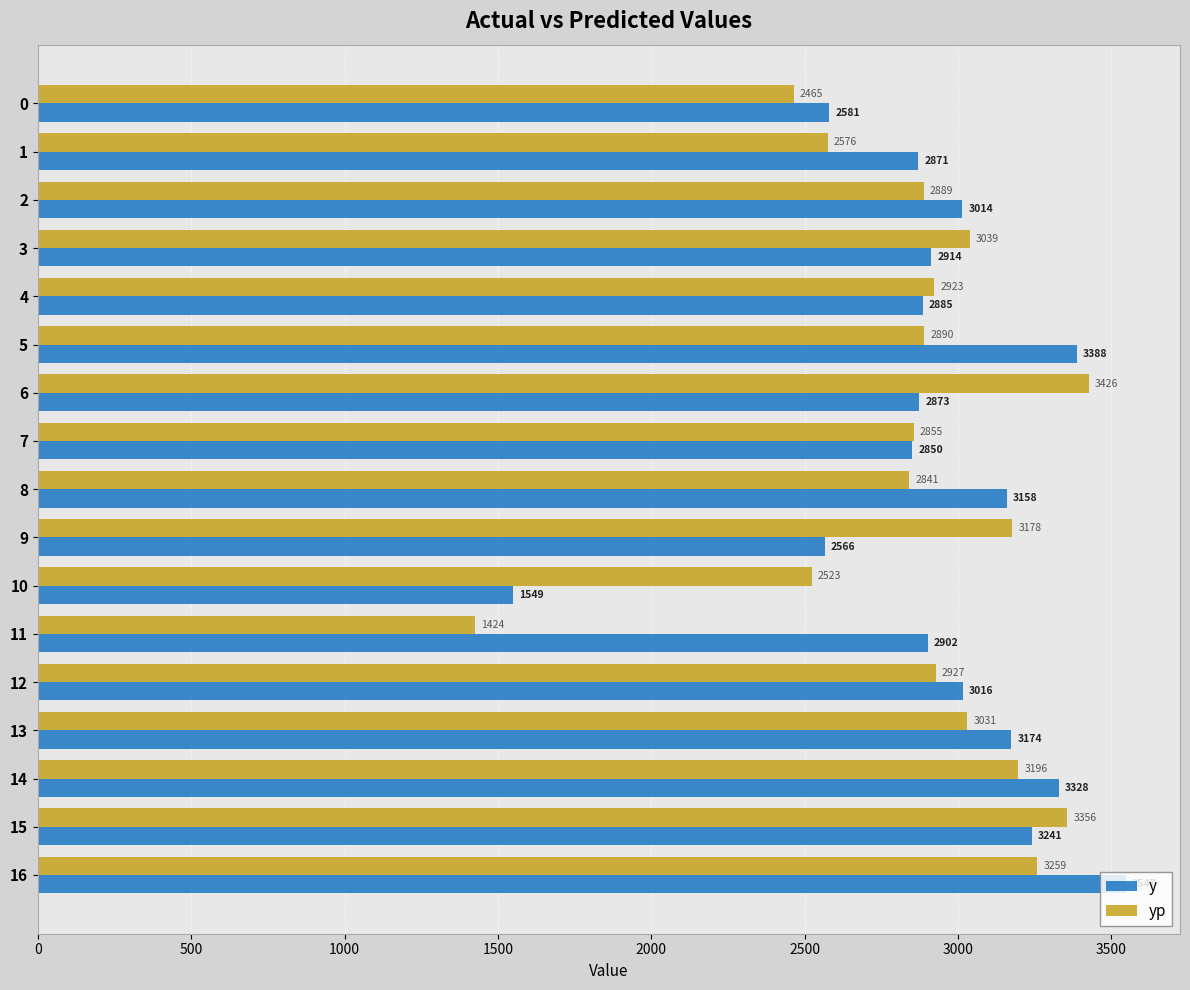

What is the greatest value displayed?

3546.6